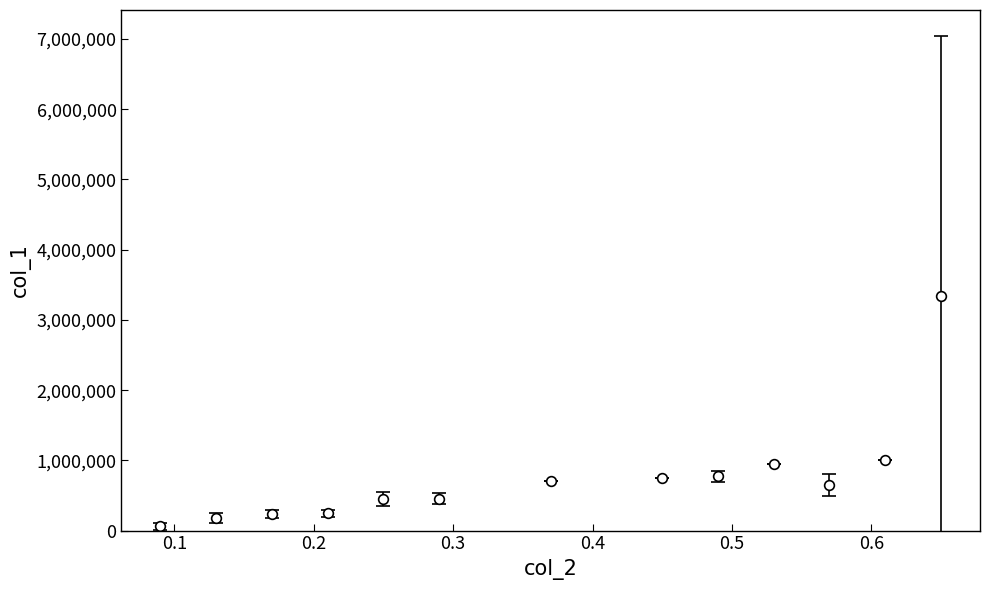

What is the value of the 3rd point from the left?

235870.0